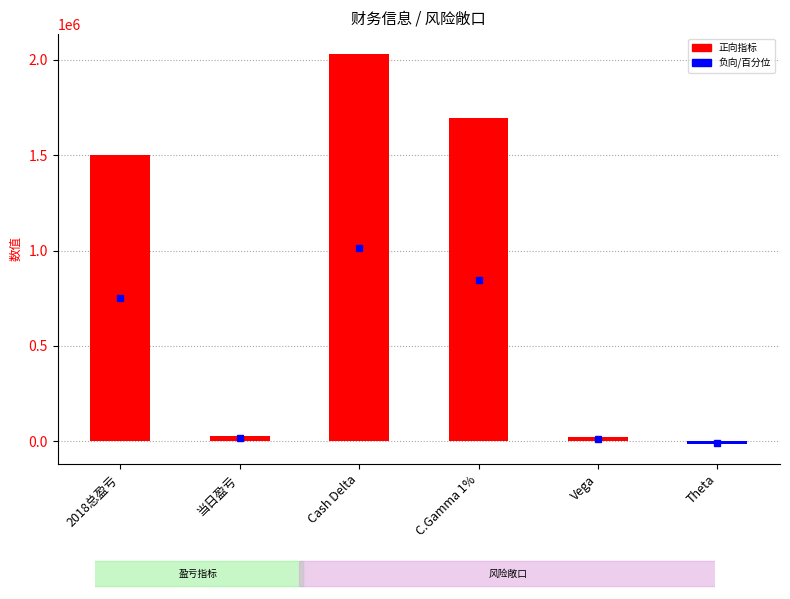

What is the difference between the second highest and second lowest values?

1672474